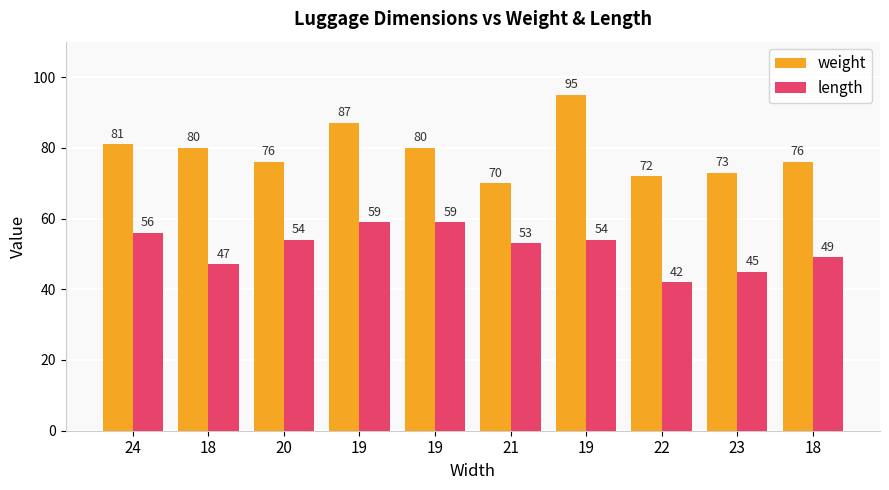

What are all the series names shown in the legend?

weight, length